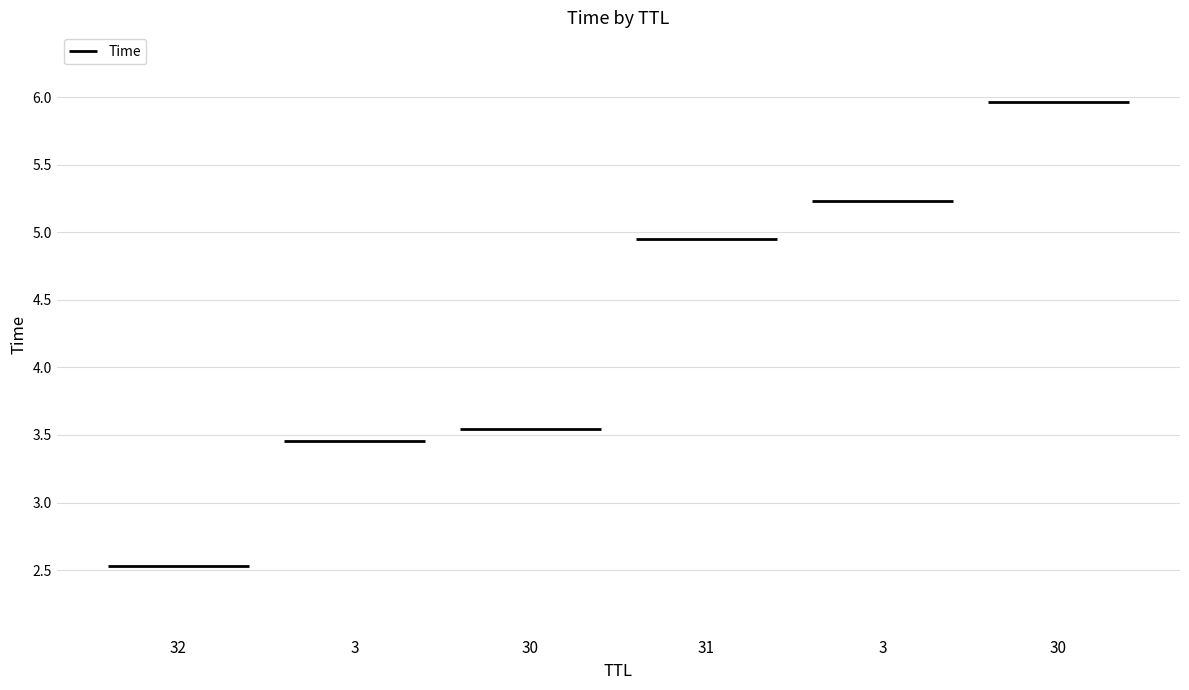

What is the average value?

4.3